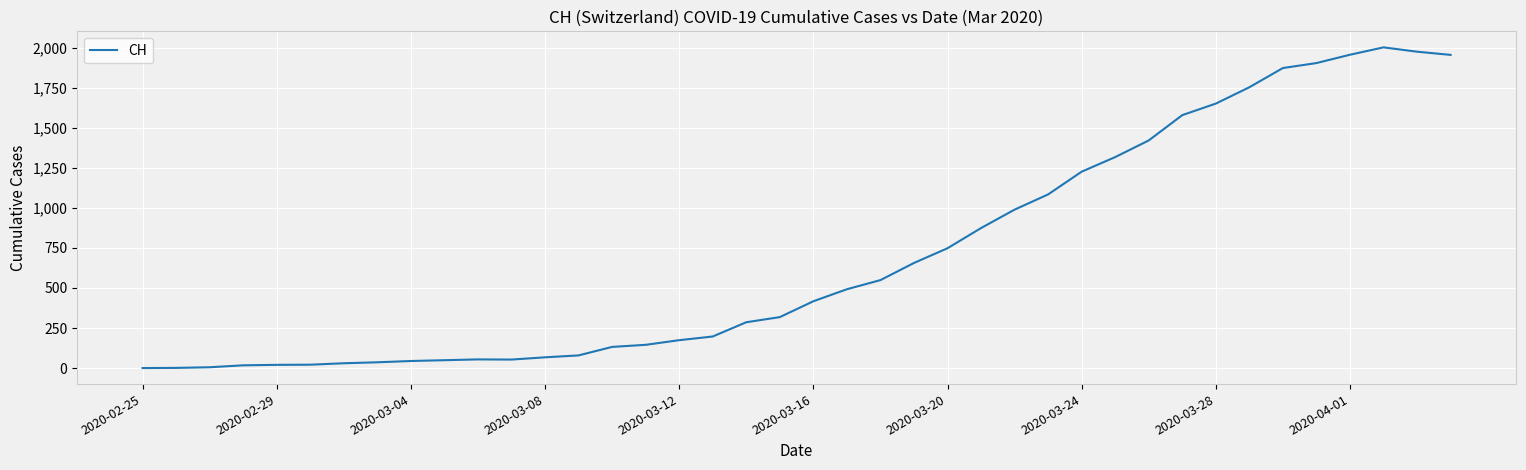

What is the greatest value displayed?

2002